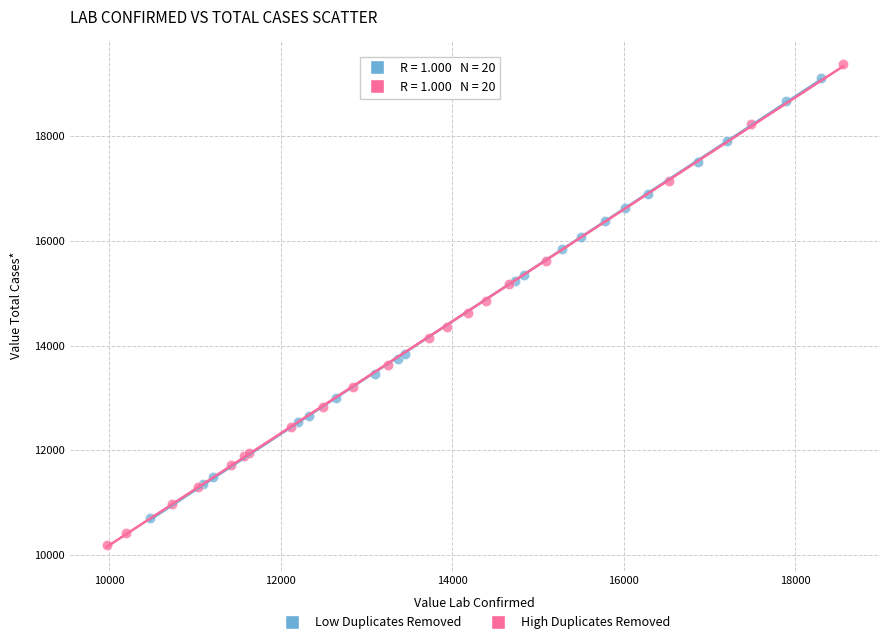

Which series has the largest Y range (max minus min)?

High Duplicates Removed